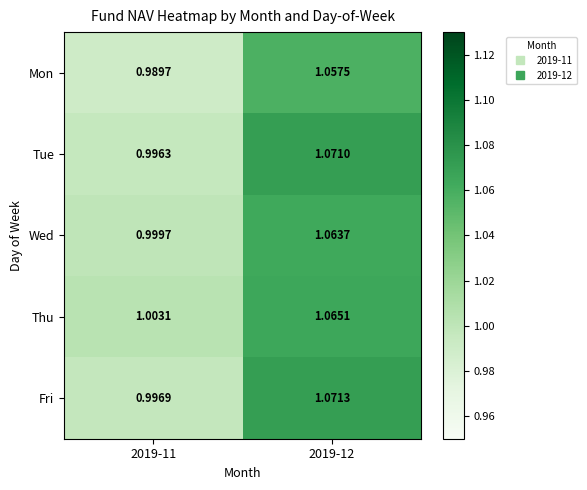

Is the value of Wed at 2019-11 greater than the value of Fri at 2019-12?

No